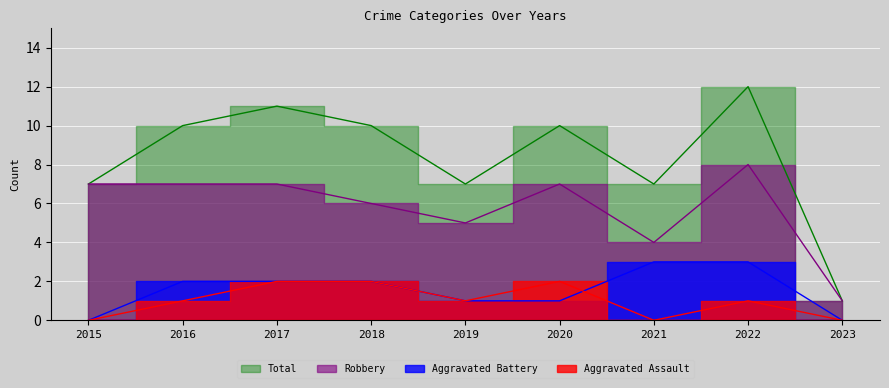

At which category is the sum across all series the highest?

2022